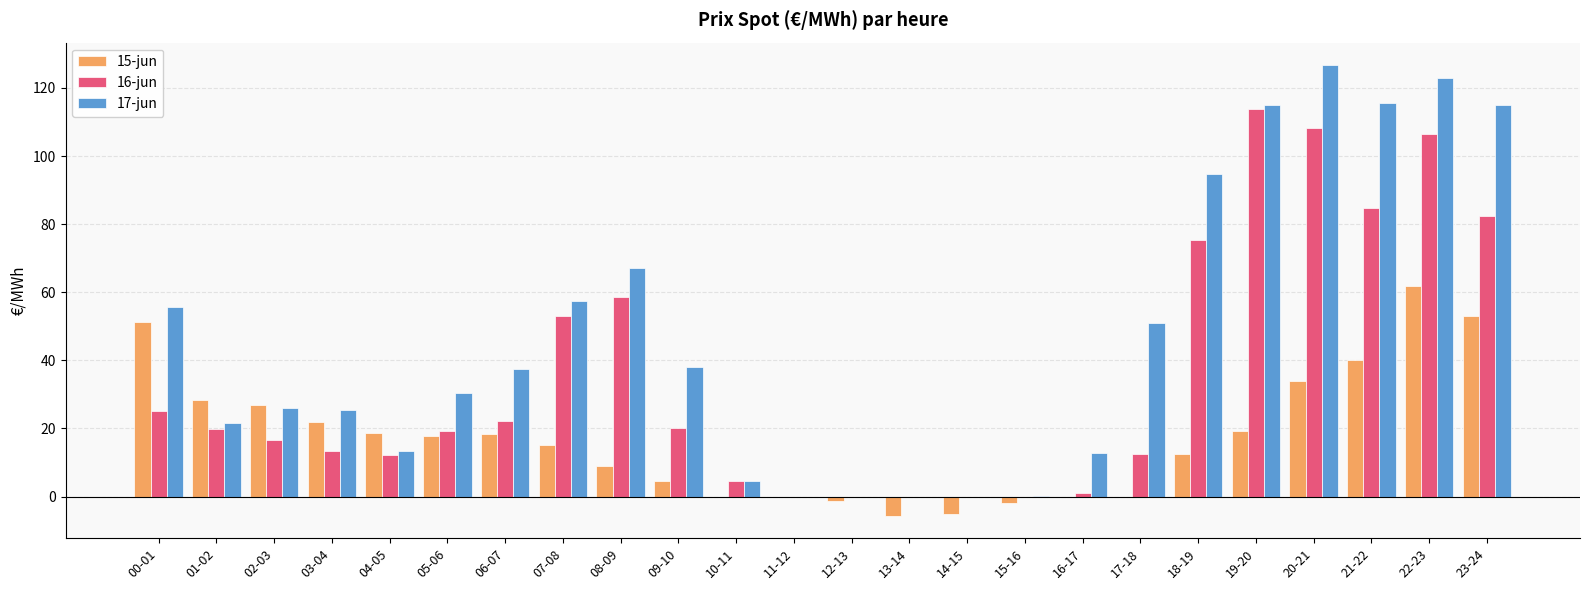

The value of 16-jun at 09-10 is 13.3. True or false?

False